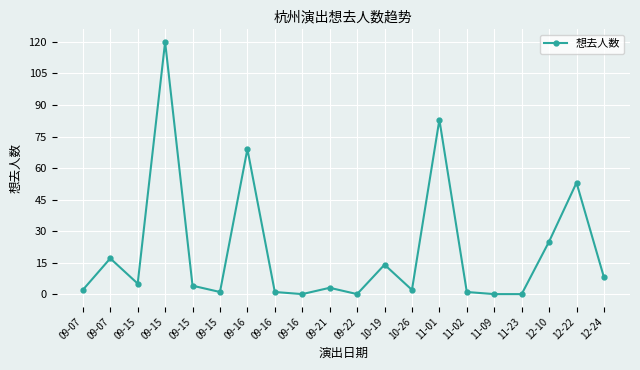

What is the value of the 2nd point from the left?

2